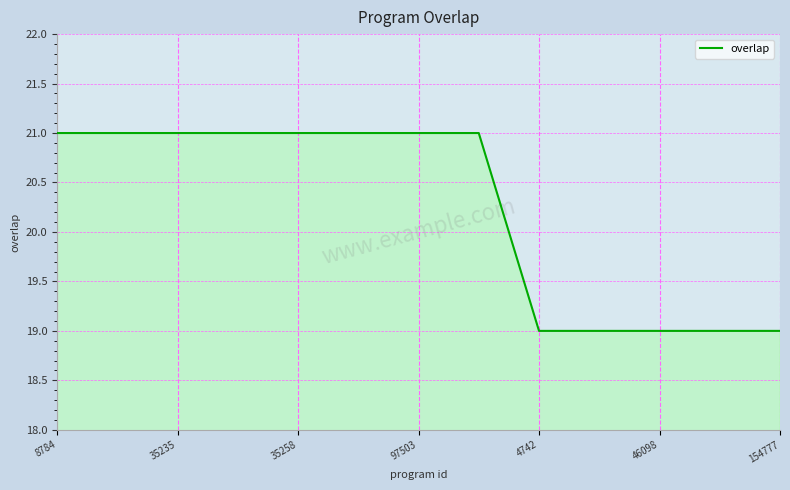

How many lines are shown in the chart?

1